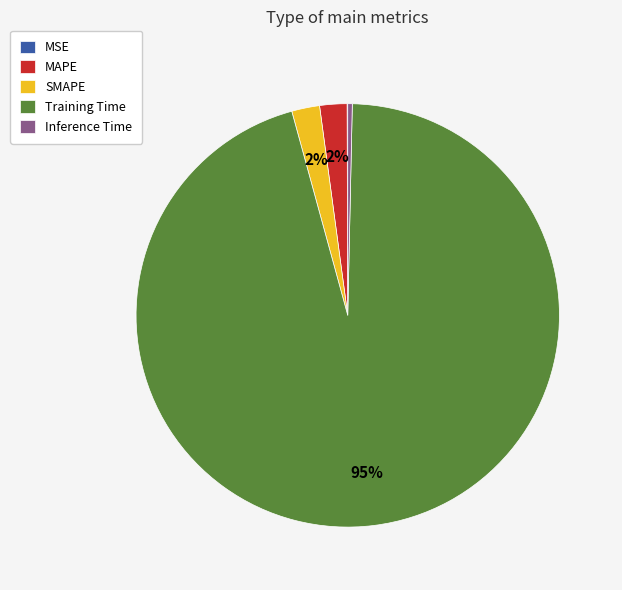

To the nearest percent, what portion does MAPE represent?

2%